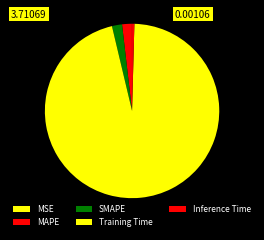

Rank the categories by value from highest to lowest.

Training Time, SMAPE, MAPE, Inference Time, MSE